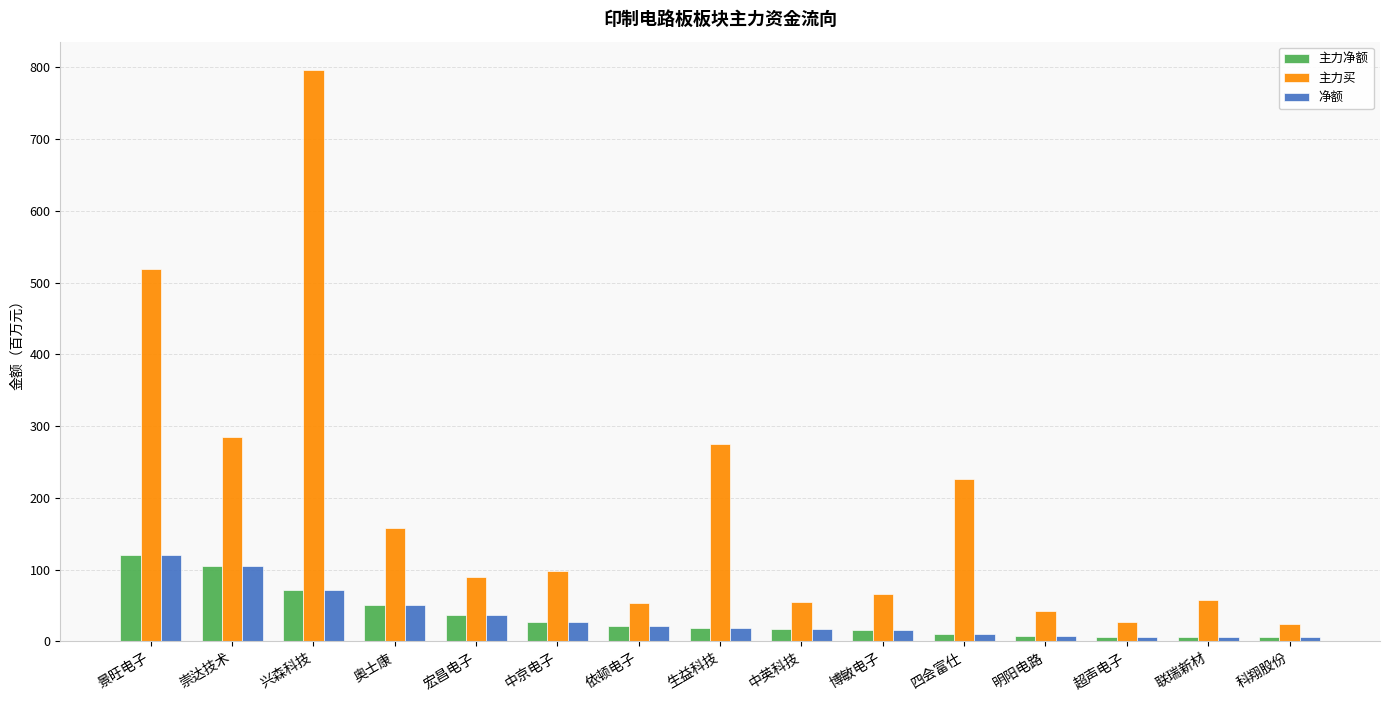

At which category is the sum across all series the highest?

兴森科技